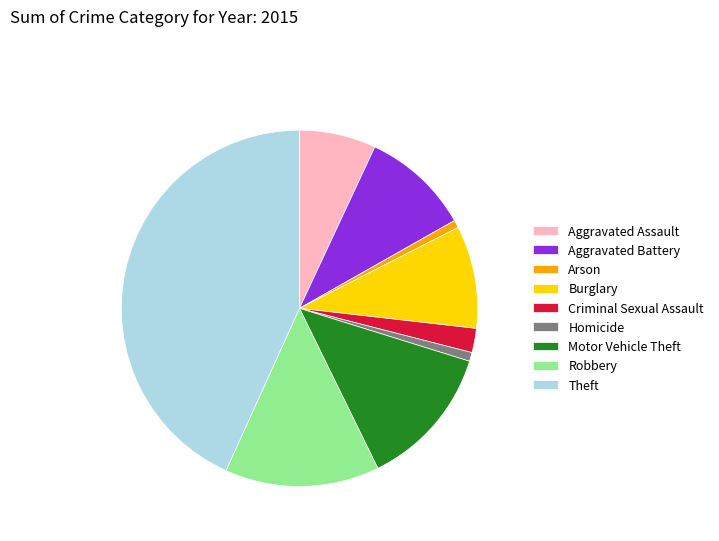

Does Aggravated Battery represent more than half of the total?

No